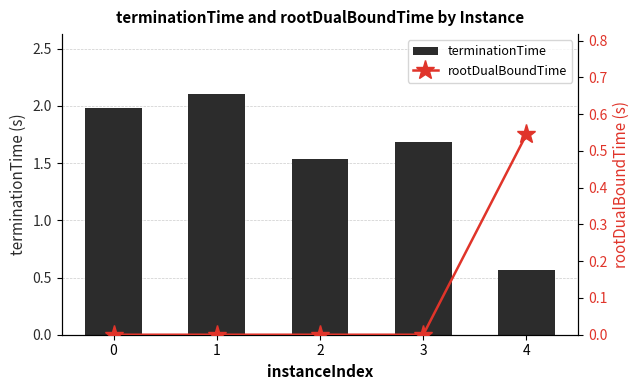

Is it true that terminationTime equals 1.1 at 3?

False